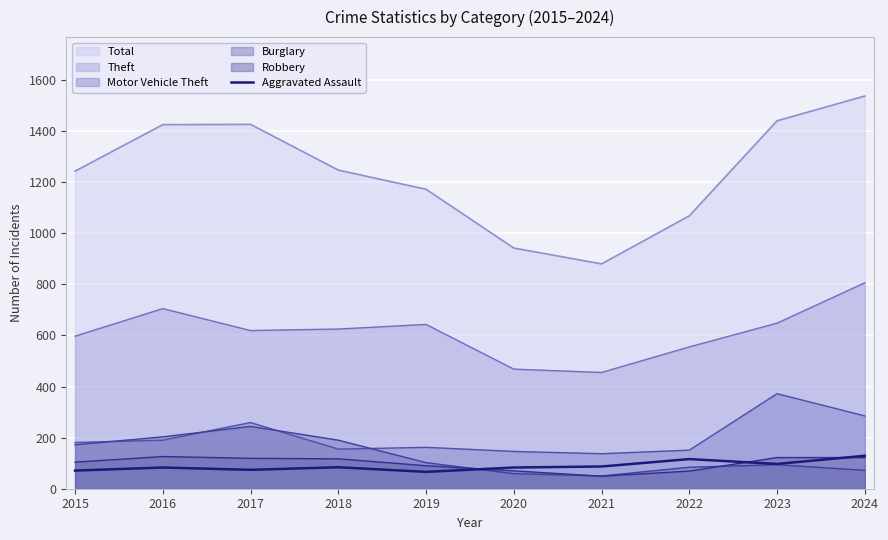

What value does the Theft series have at 2020?

468